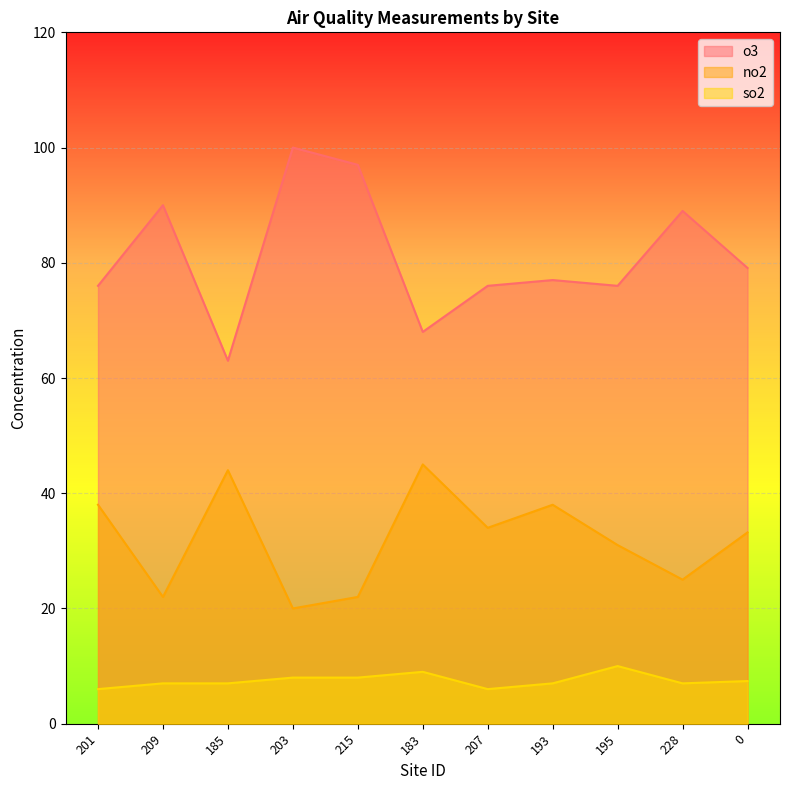

Rank the categories by o3 value from highest to lowest.

203, 215, 209, 228, 0, 193, 201, 207, 195, 183, 185